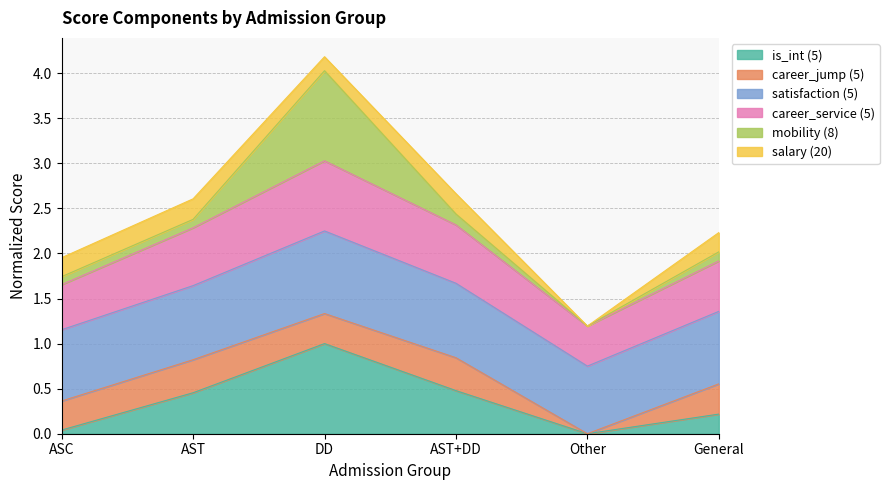

At which category is the sum across all series the highest?

DD